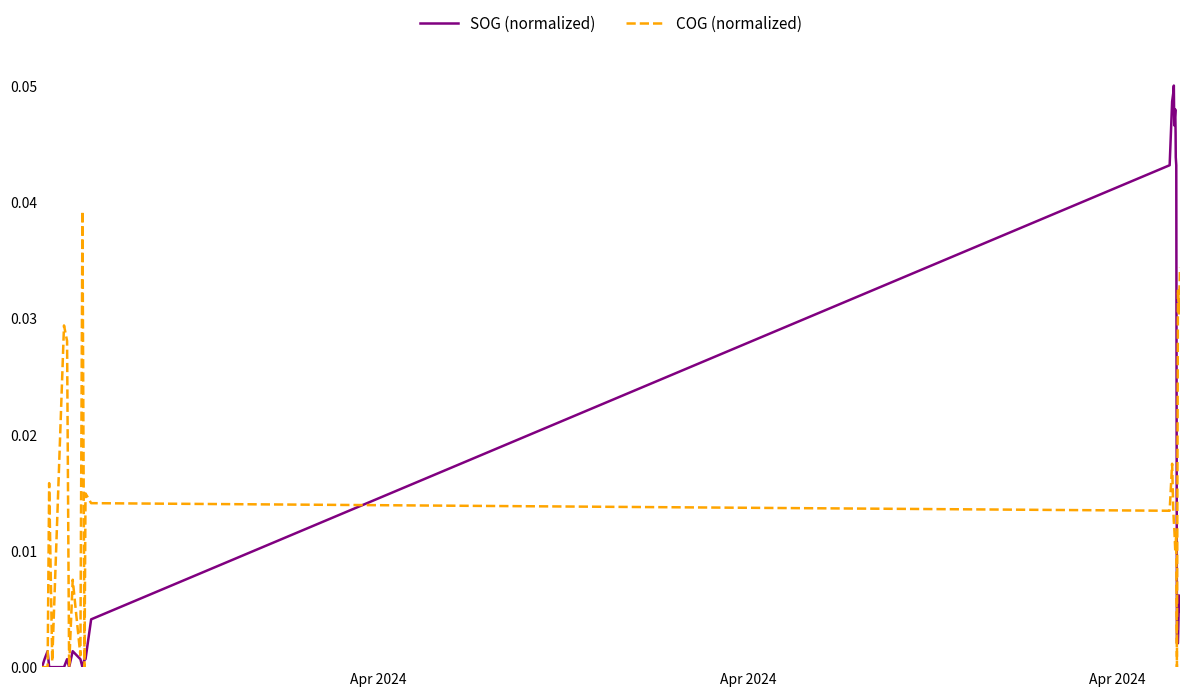

How many series are shown in this chart?

2